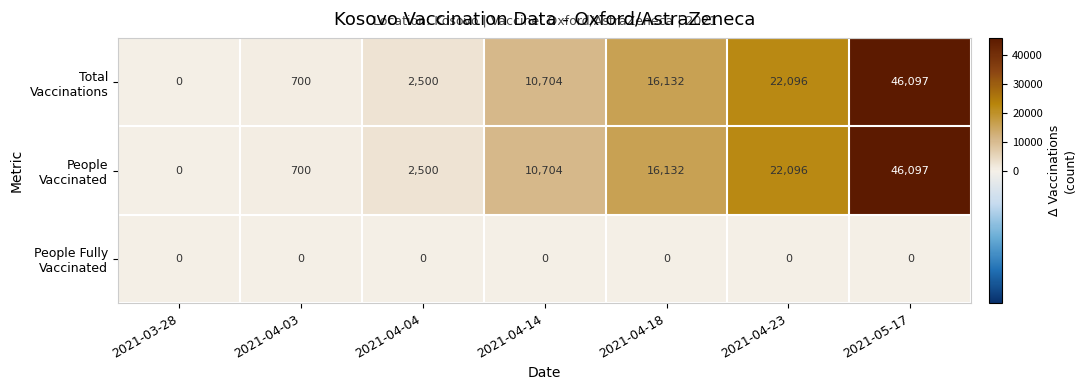

What is the total value across all series at 2021-04-04?

5000